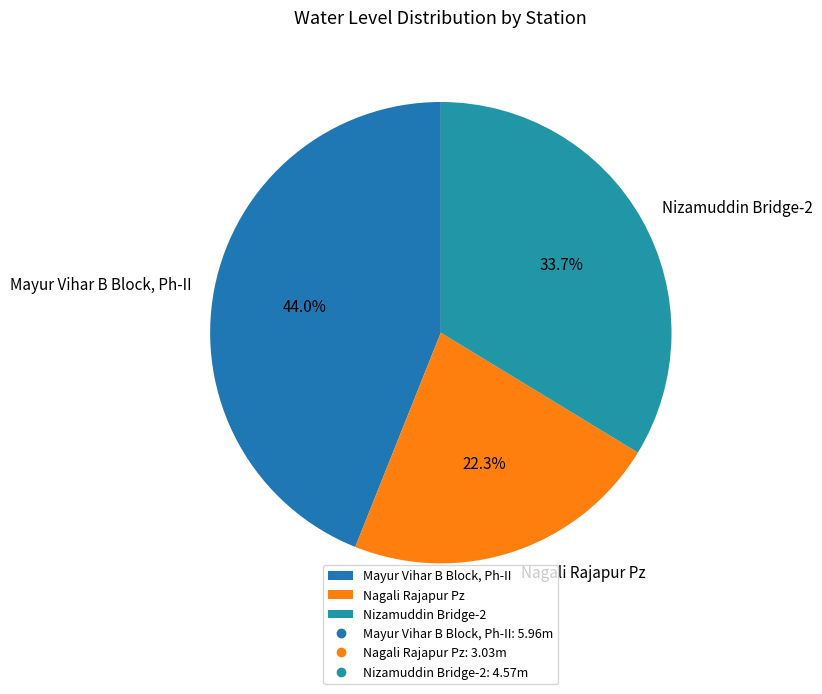

To the nearest percent, what percentage of the pie is Mayur Vihar B Block, Ph-II?

44%